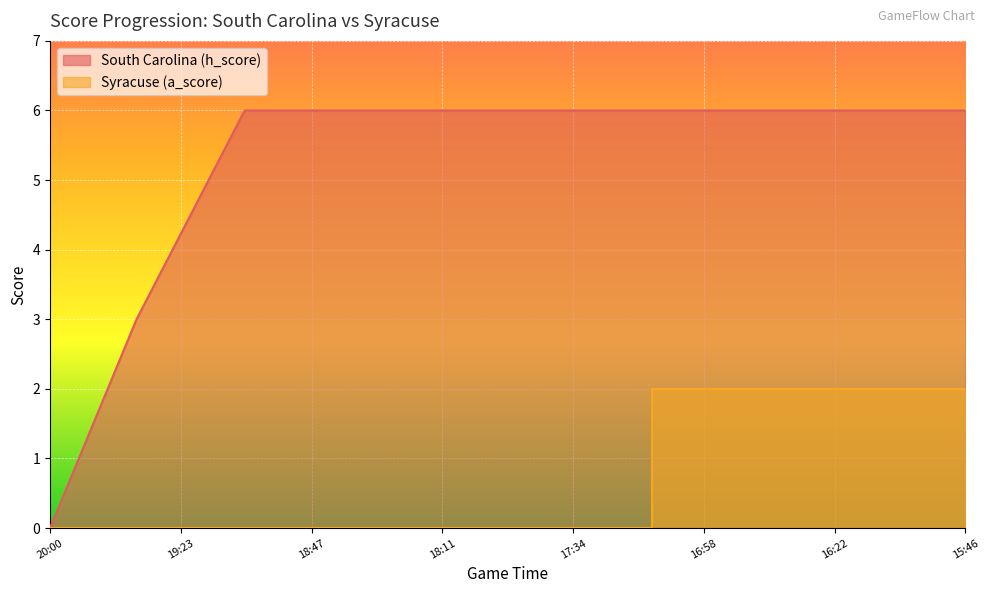

How many lines are shown in the chart?

2